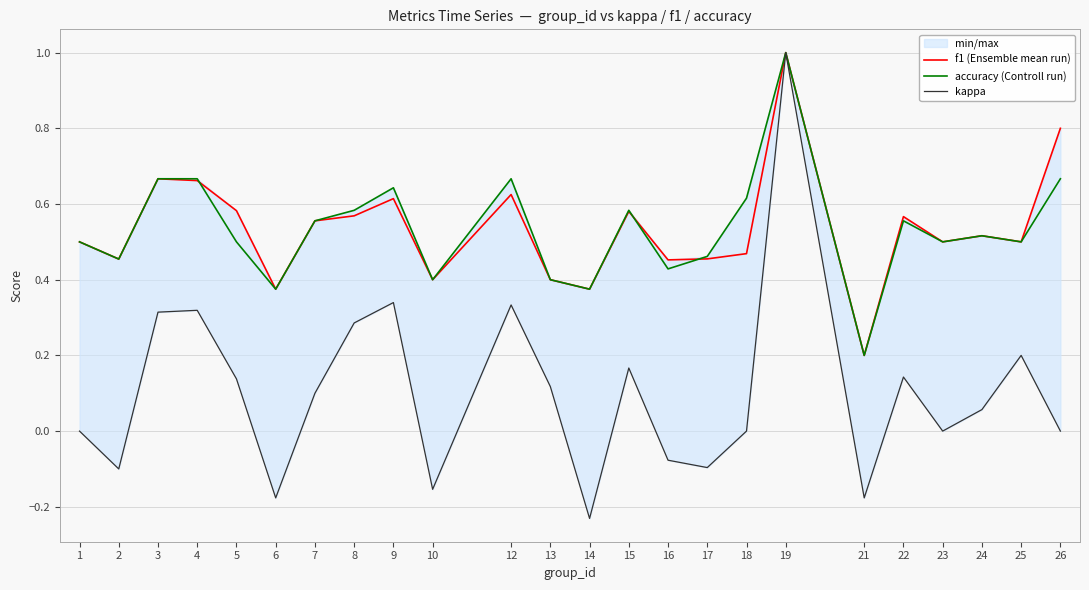

What is the value of the kappa point at the 12th from the left?

0.1